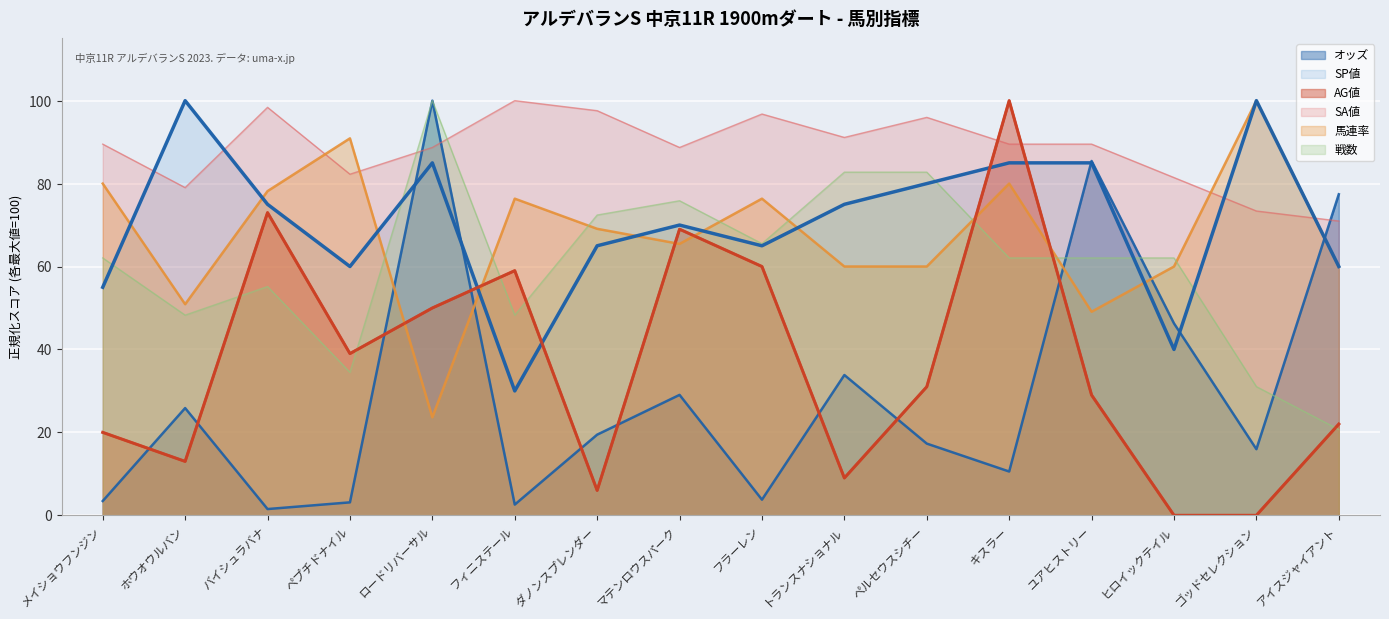

Rank the series by their maximum value, from highest to lowest.

オッズ, SP値, AG値, SA値, 馬連率, 戦数